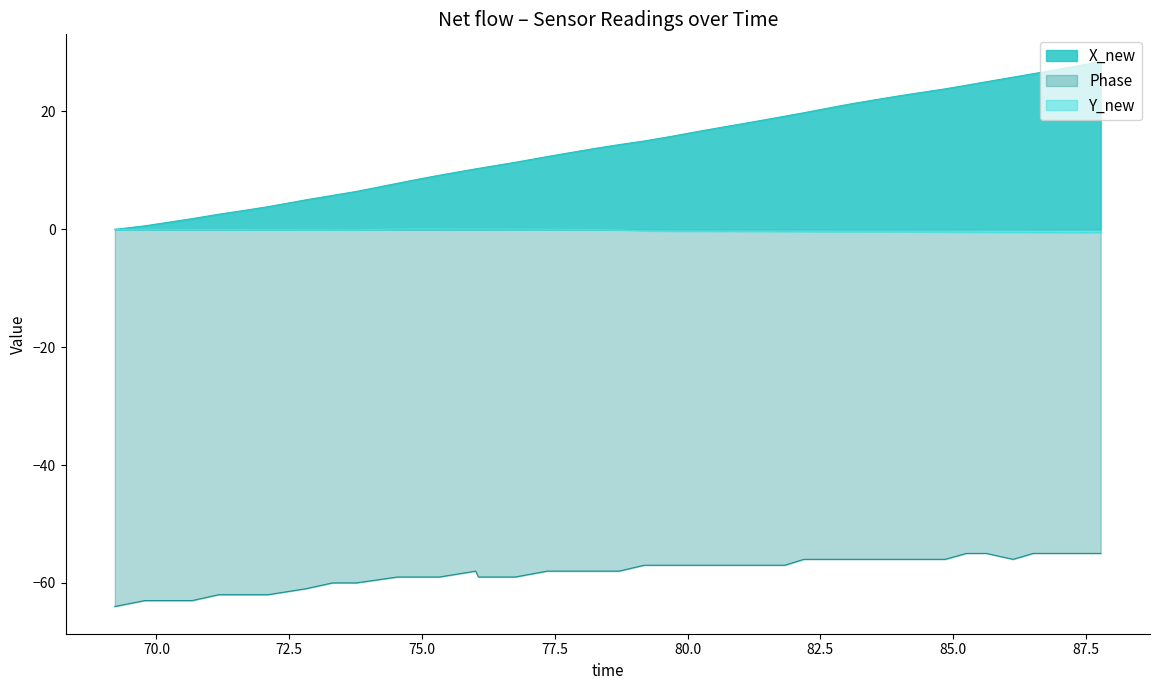

Which series has the largest total across all categories?

X_new